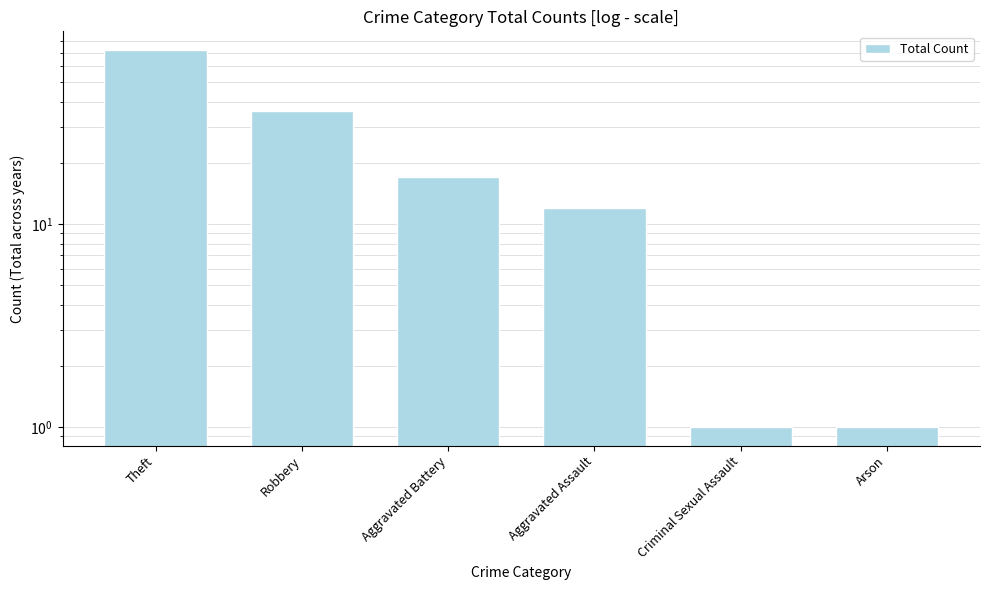

Reading left to right, what are all the values shown in this chart?

Theft=72	Robbery=36	Aggravated Battery=17	Aggravated Assault=12	Criminal Sexual Assault=1	Arson=1